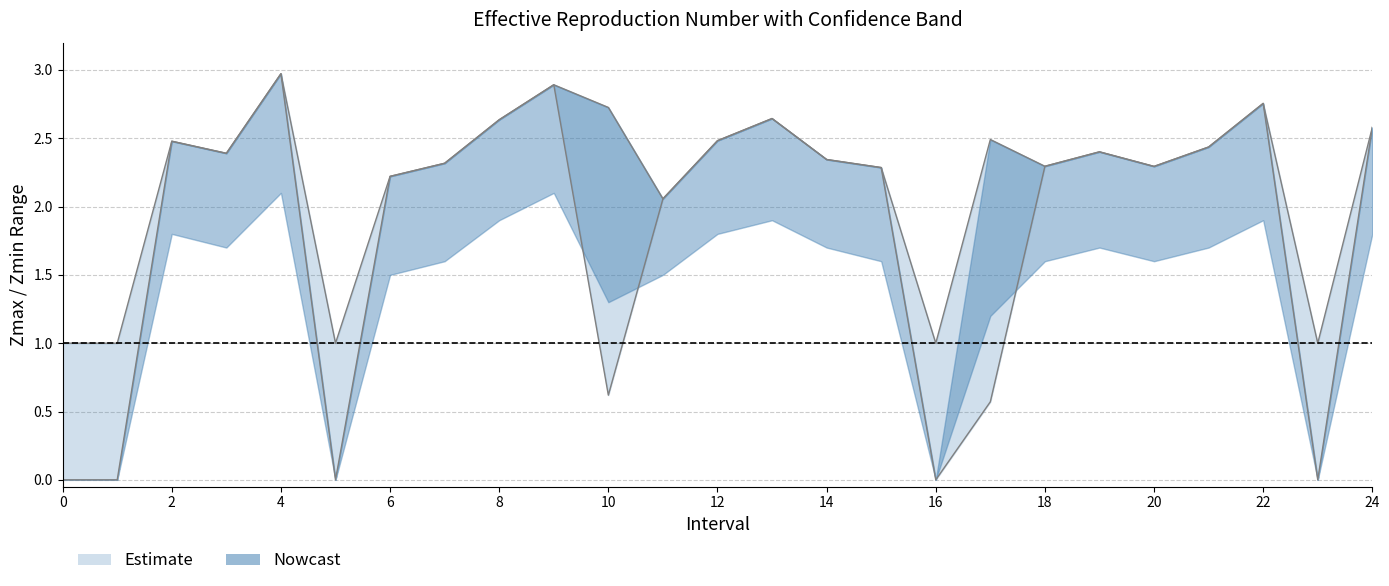

Where is Zmin nearest to the value 1?

10